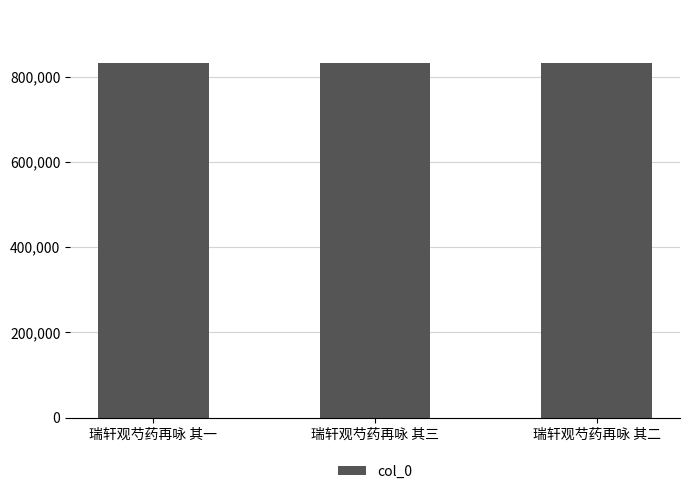

What is the value of the 2nd bar from the left?

831991